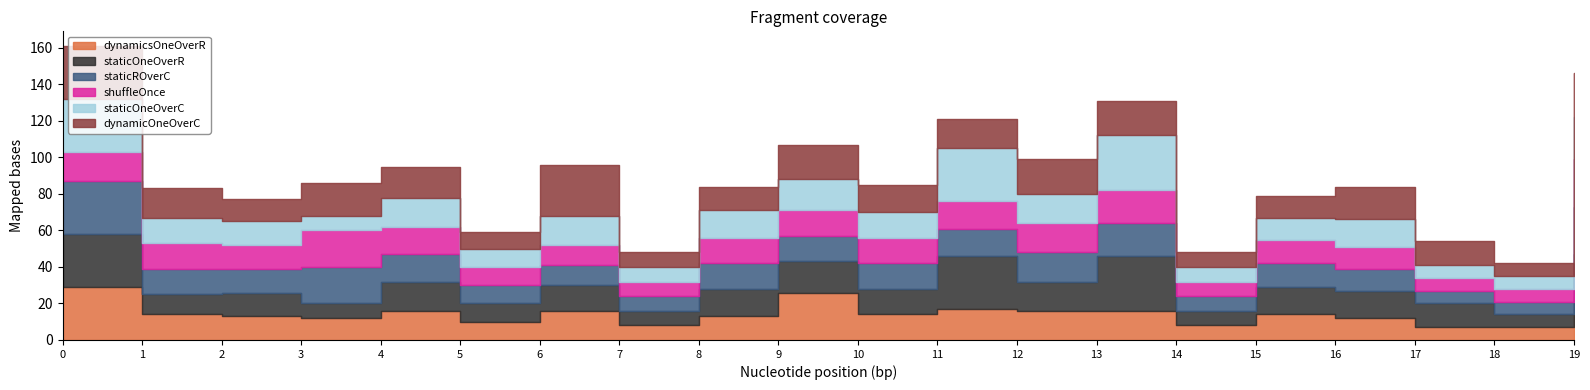

Which has a higher value, 4 or 2?

4